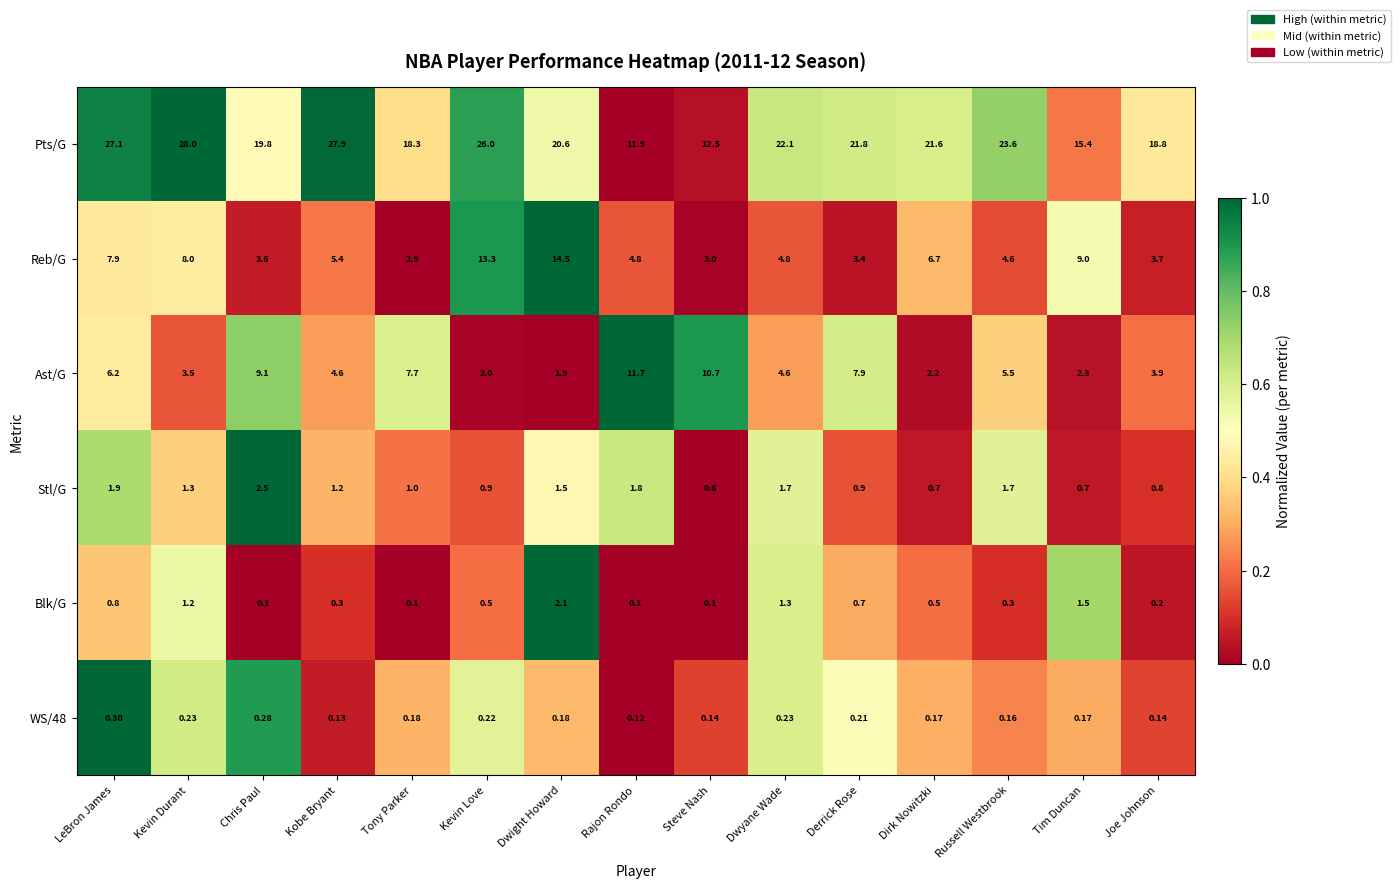

Between Dirk Nowitzki and Tim Duncan, which series saw the biggest shift?

Pts/G